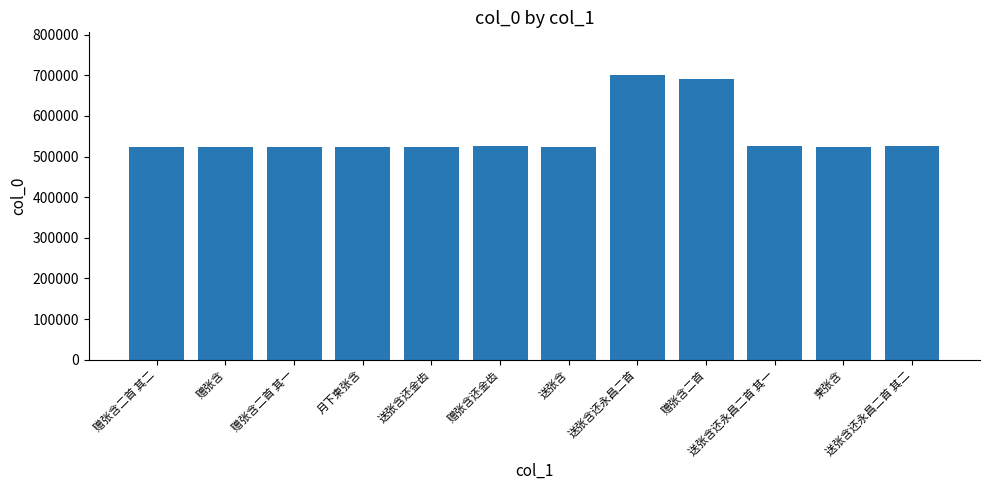

Approximately how many times larger is the value at 送张含 compared to 送张含还金齿?

1.0